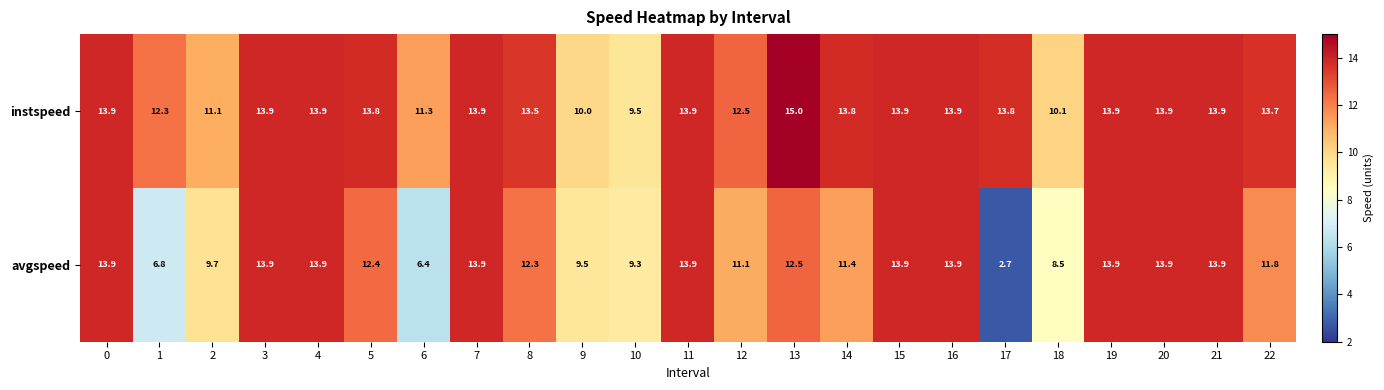

At how many categories does at least one series exceed 4?

23